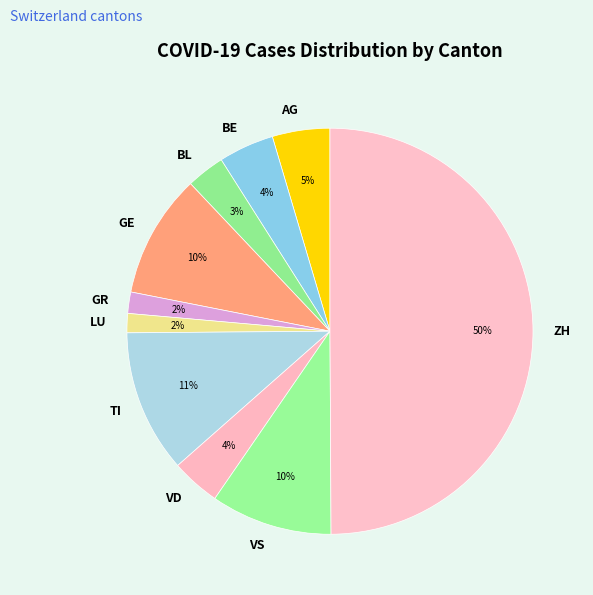

To the nearest percent, what is the average slice percentage?

10%